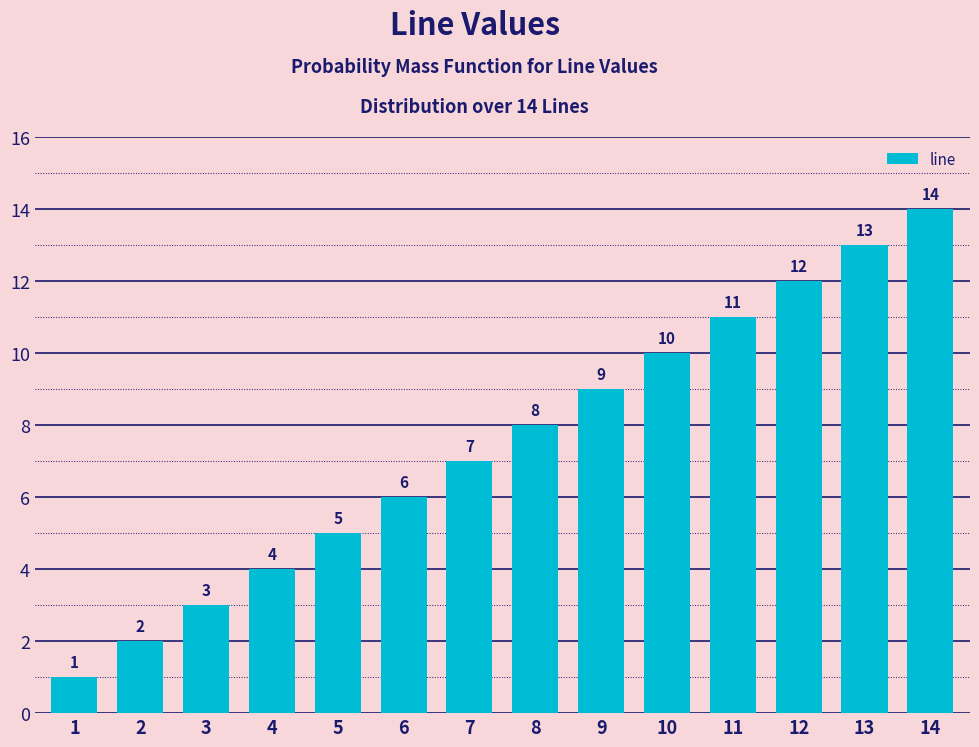

What value does the data have at 6, to the nearest 5?

5